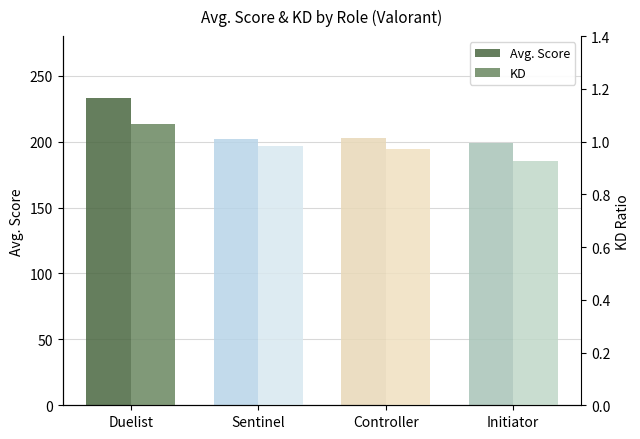

Is the value of Avg. Score at Controller greater than the value of KD at Duelist?

Yes